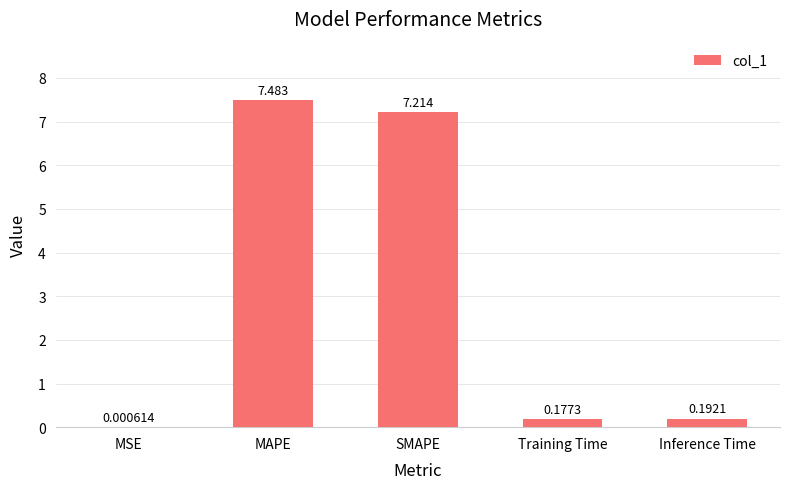

At which label is the value closest to 3?

Inference Time